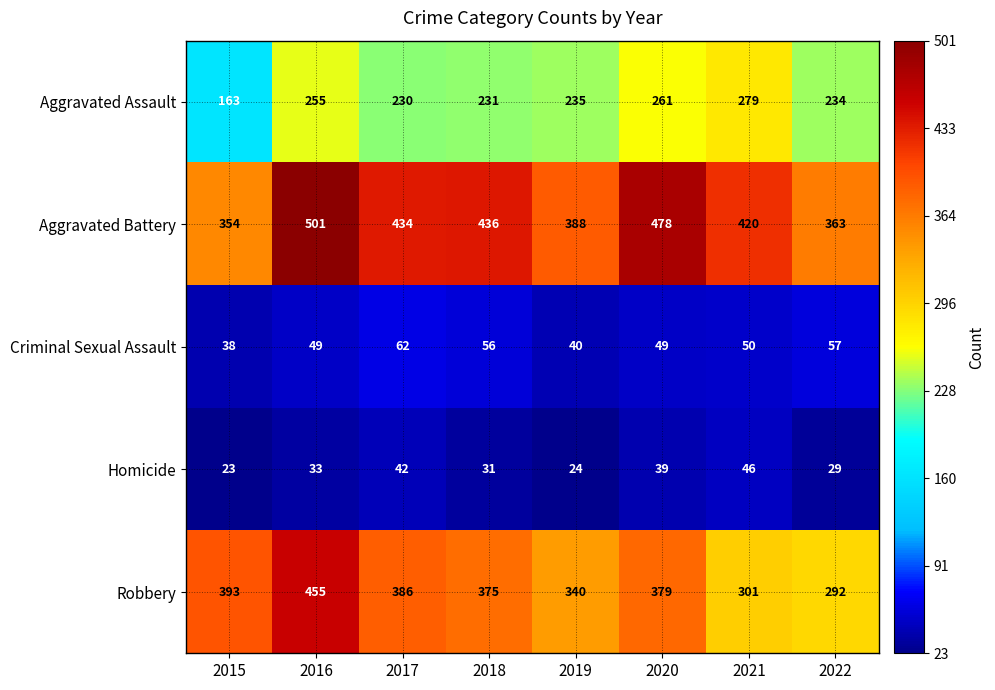

At how many categories does at least one series exceed 36?

8